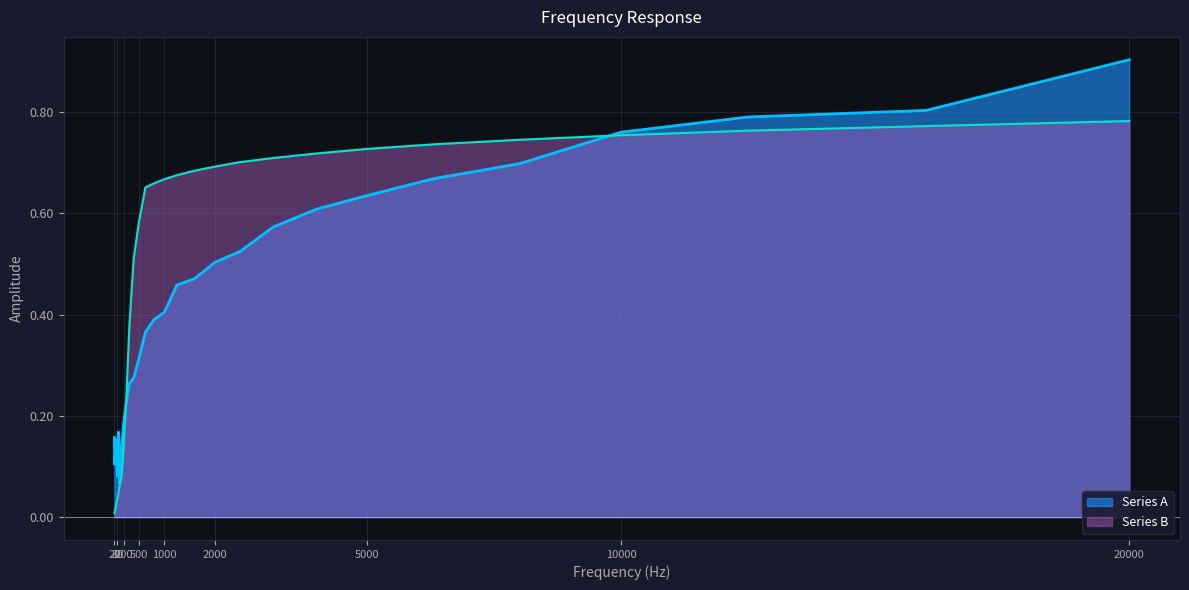

List the labels in order of Series B value, largest first.

20000, 16000, 12500, 10000, 8000, 6300, 5000, 4000, 3150, 2500, 2000, 1600, 1250, 1000, 800, 630, 500, 400, 315, 250, 200, 160, 125, 100, 80, 63, 50, 40, 31.5, 25, 20